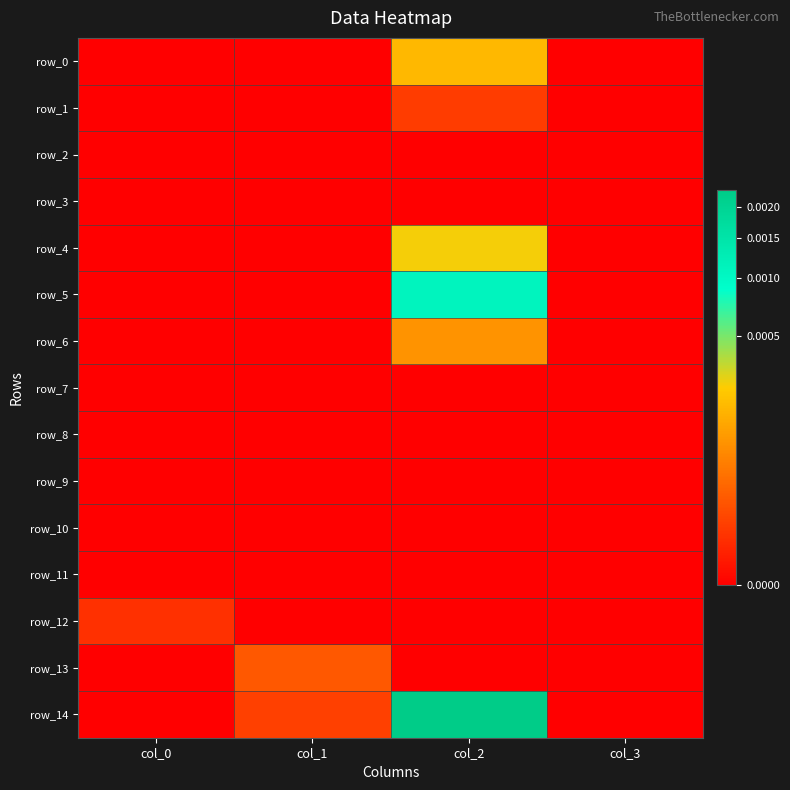

At col_1, list the series in order from largest to smallest.

row_13, row_14, row_0, row_1, row_2, row_3, row_4, row_5, row_6, row_7, row_8, row_9, row_10, row_11, row_12